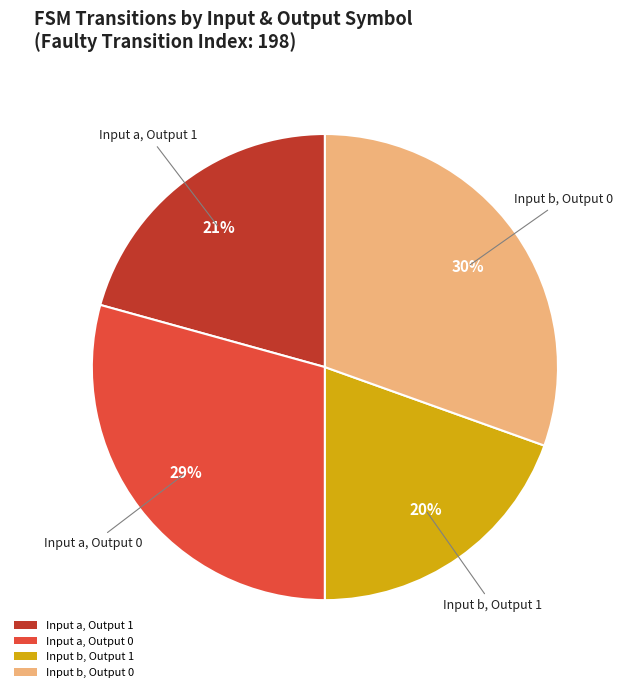

Combined, do Input a, Output 0 and Input b, Output 1 account for over 50%?

No